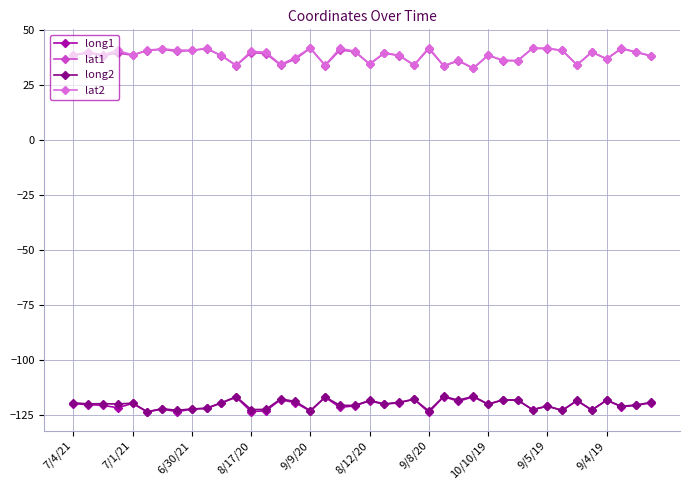

True or false: lat1 has more than 1 points higher than both neighbors.

True